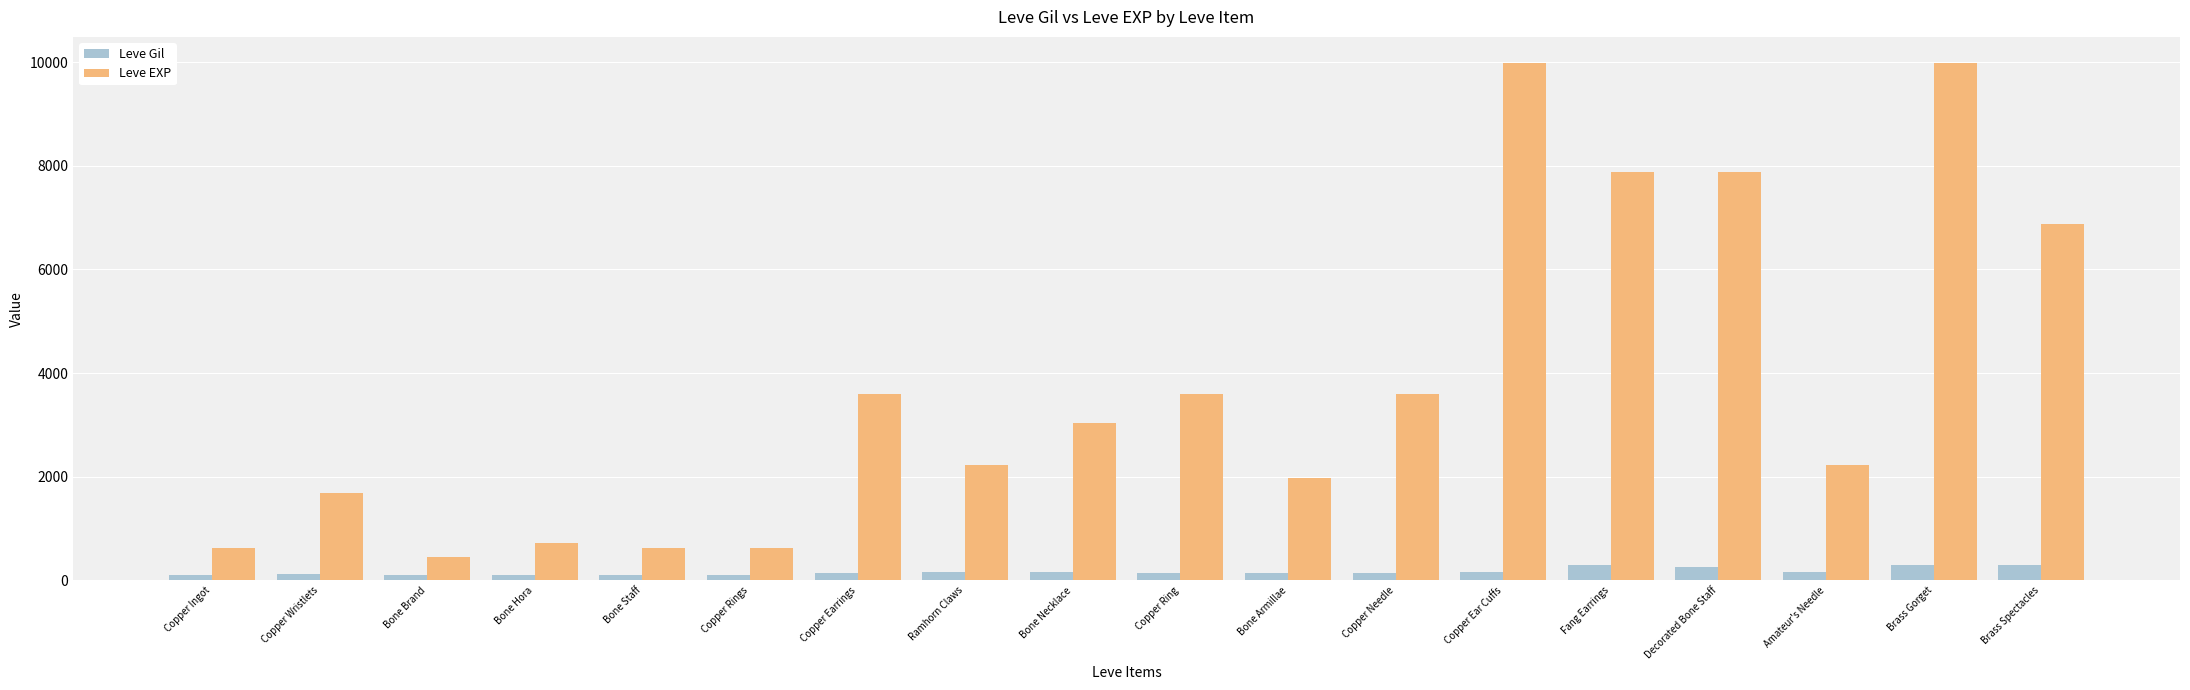

What is the approximate value of Leve EXP at Fang Earrings?

7880